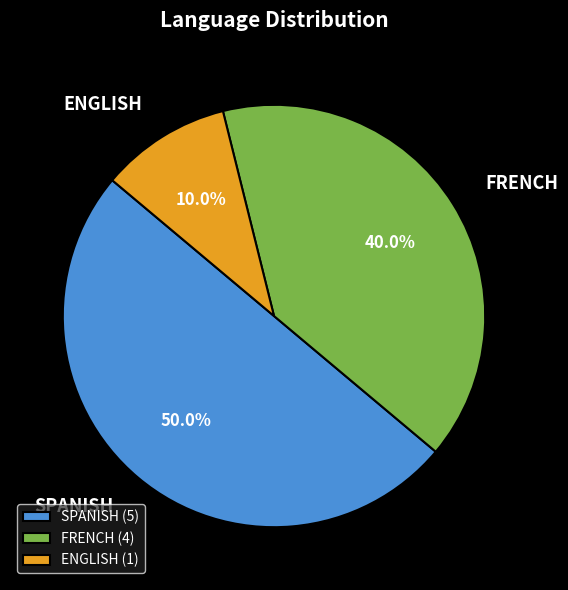

To the nearest percent, what portion does SPANISH represent?

50%